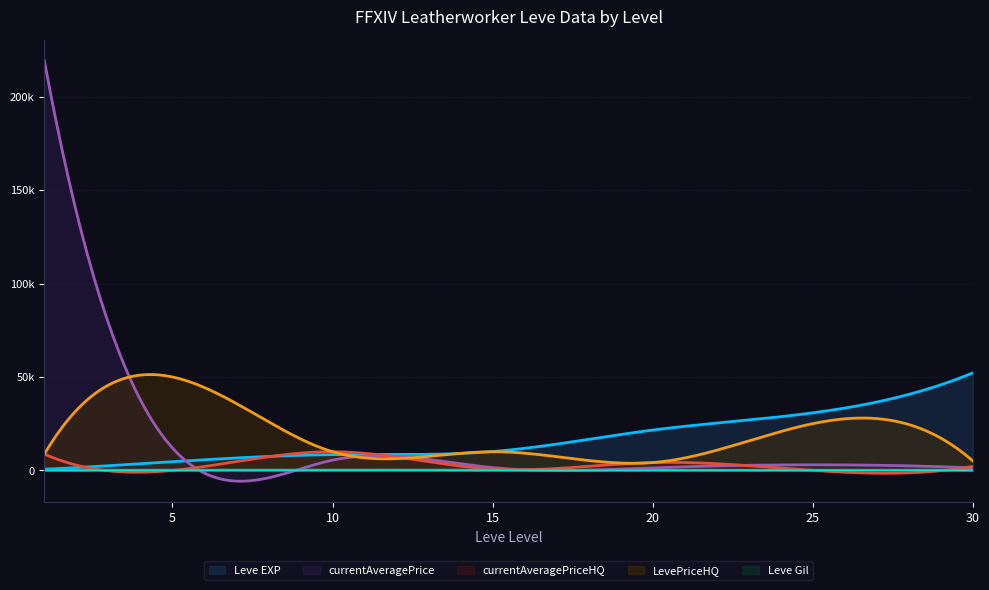

What is the sum of all LevePriceHQ values?

112985